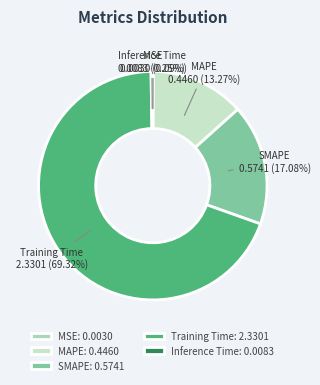

To the nearest percent, what is the combined percentage of MAPE and SMAPE?

30%